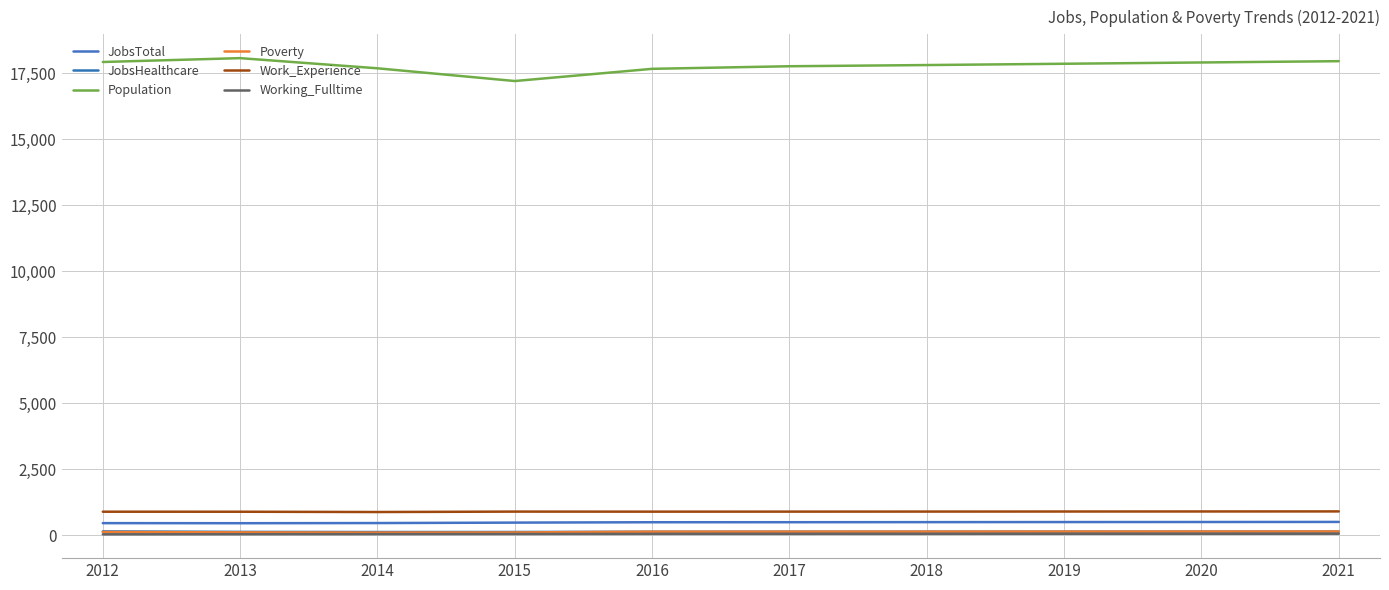

Does the chart display data point markers on the line(s)?

No